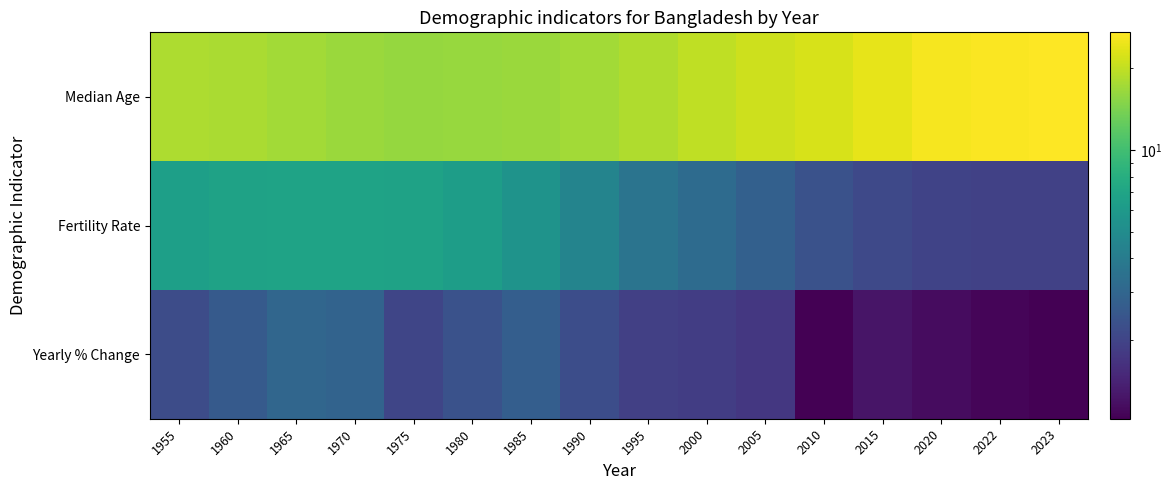

Between 1955 and 2005, which series saw the biggest shift?

Fertility Rate